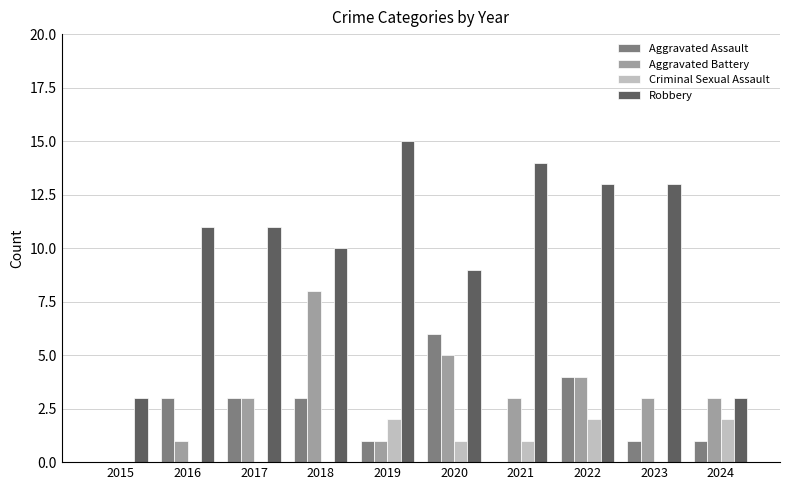

Which label corresponds to the largest value in the chart?

2019